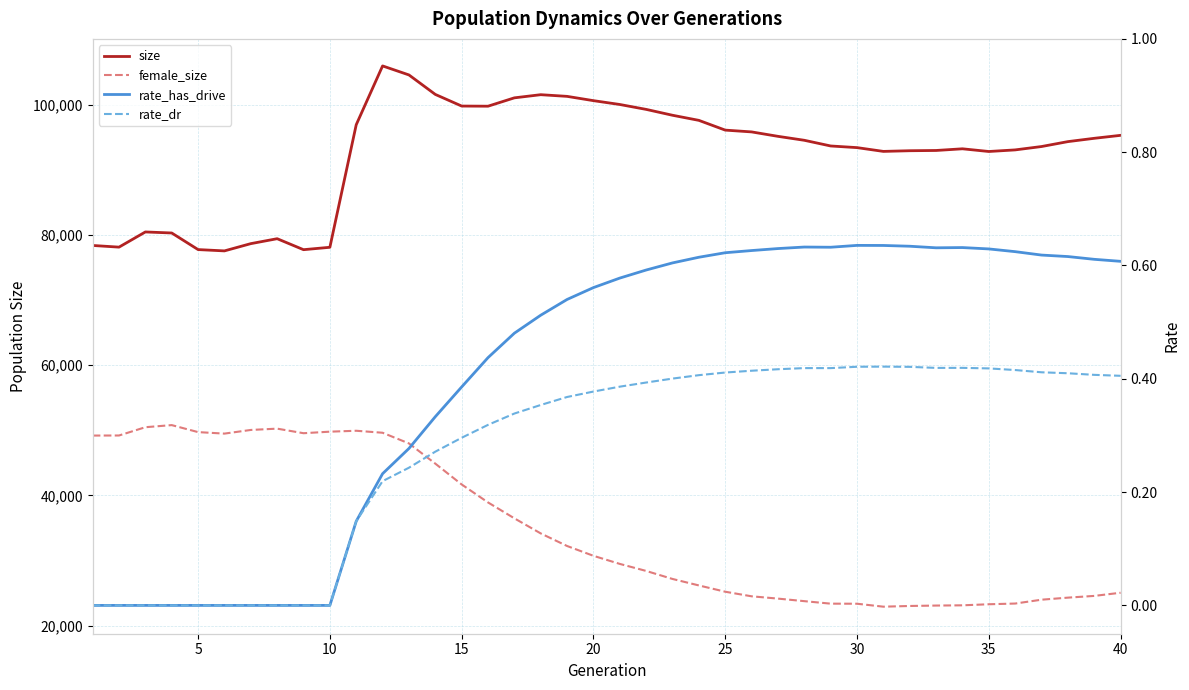

Which series changed the most between 20 and 34?

size